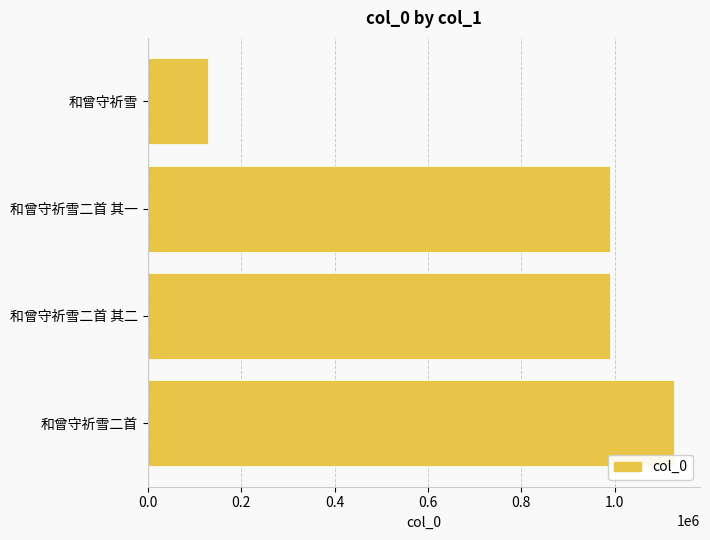

What is the value of the 4th bar from the top?

1126227